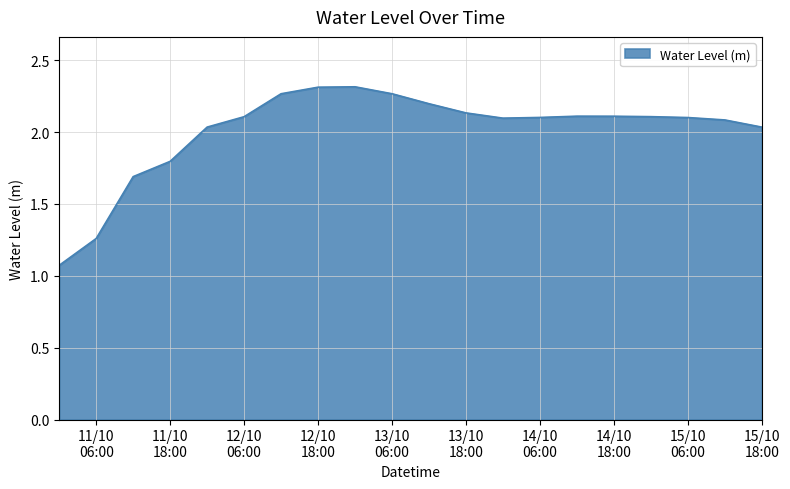

How many distinct data groups are displayed?

1